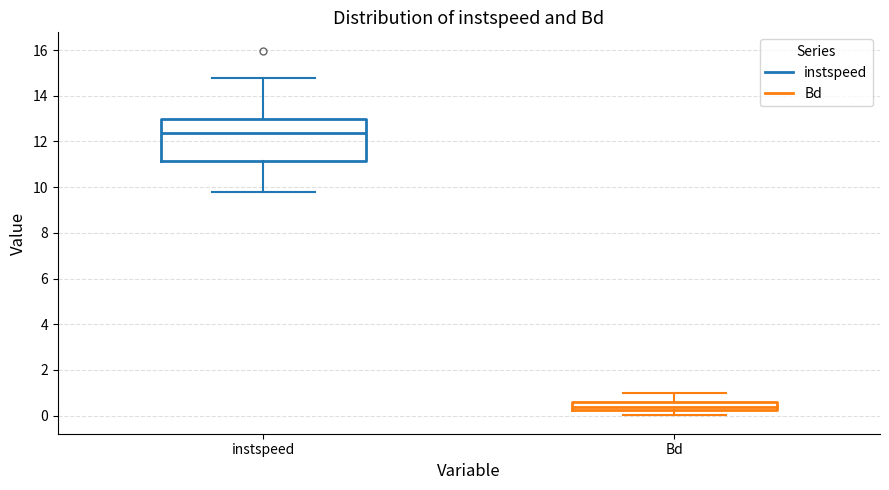

Reading left to right, transcribe this box plot: for each box, give where its median line is, the range the box spans, and where its two whiskers end, as read against the y-axis. The values are not printed on the chart, so give them approximately, as read against the axis.

instspeed: median 12.4, box 11.2 to 13.0, whiskers 9.8 to 14.8
Bd: median 0.4, box 0.2 to 0.6, whiskers 0.0 to 1.0